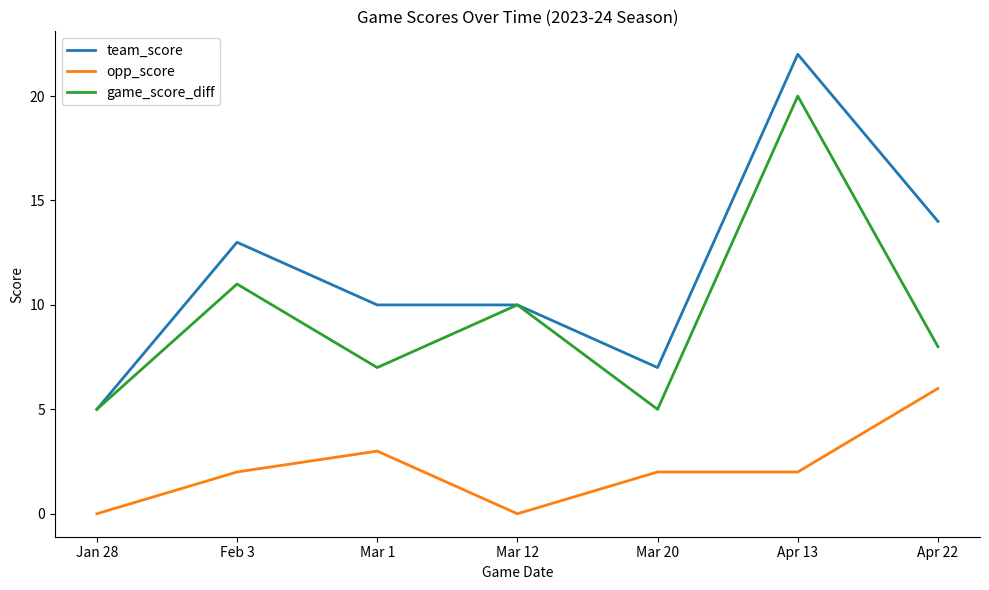

What is the total value across all series at Feb 3?

26